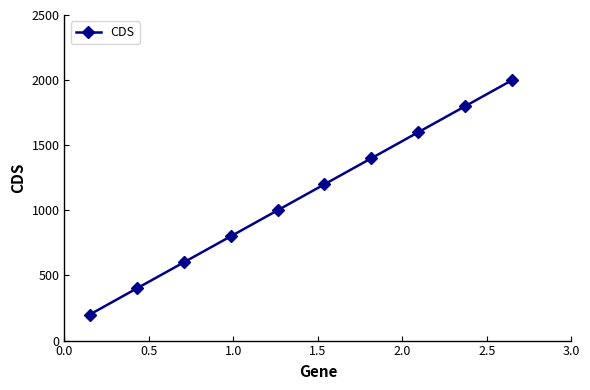

What is the difference between the second highest and minimum values?

1600